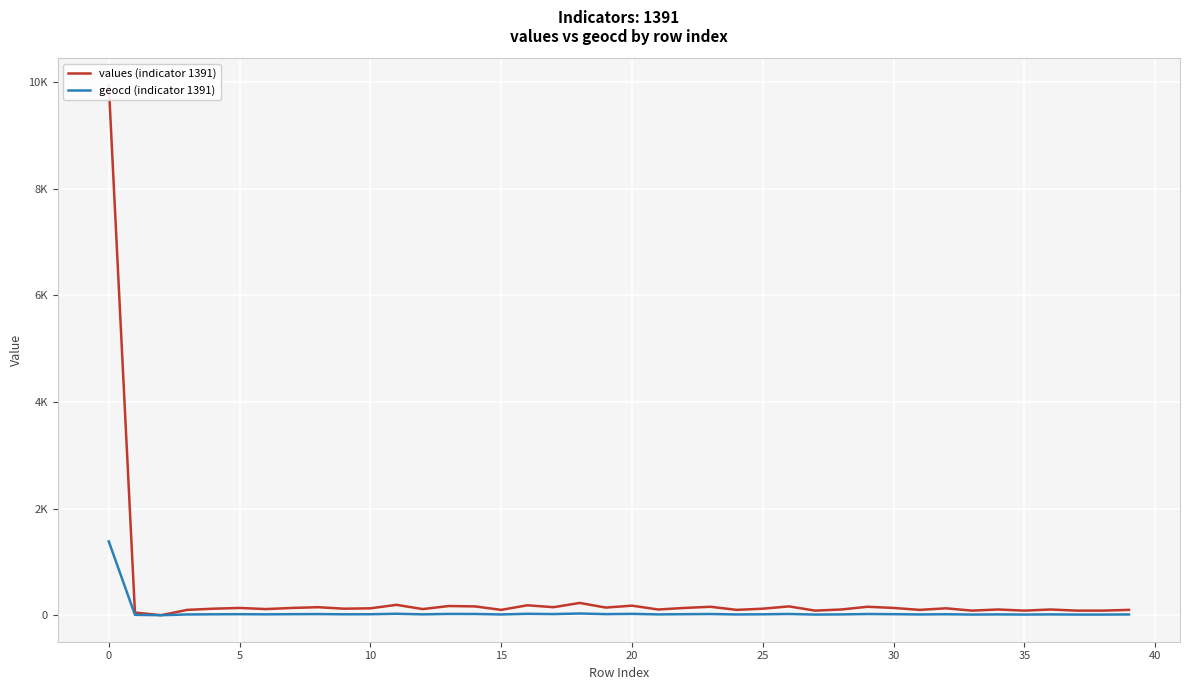

Read the values (indicator 1391) value at 18, to the nearest 10.

230